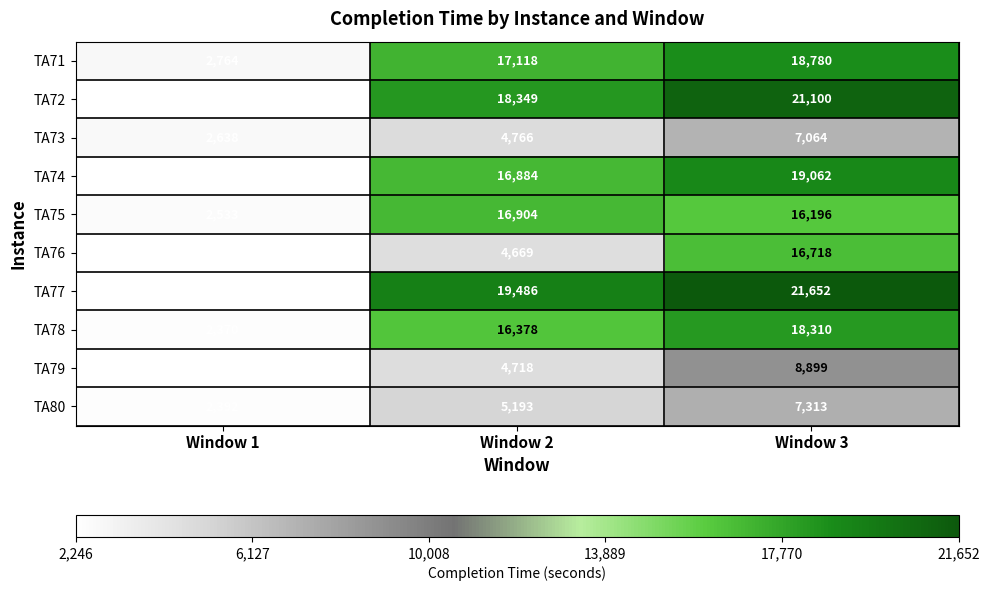

Reading left to right, extract all data points from this chart.

TA71: 2764	17118	18780
TA72: 2246	18349	21100
TA73: 2638	4766	7064
TA74: 2258	16884	19062
TA75: 2533	16904	16196
TA76: 2317	4669	16718
TA77: 2282	19486	21652
TA78: 2370	16378	18310
TA79: 2295	4718	8899
TA80: 2392	5193	7313